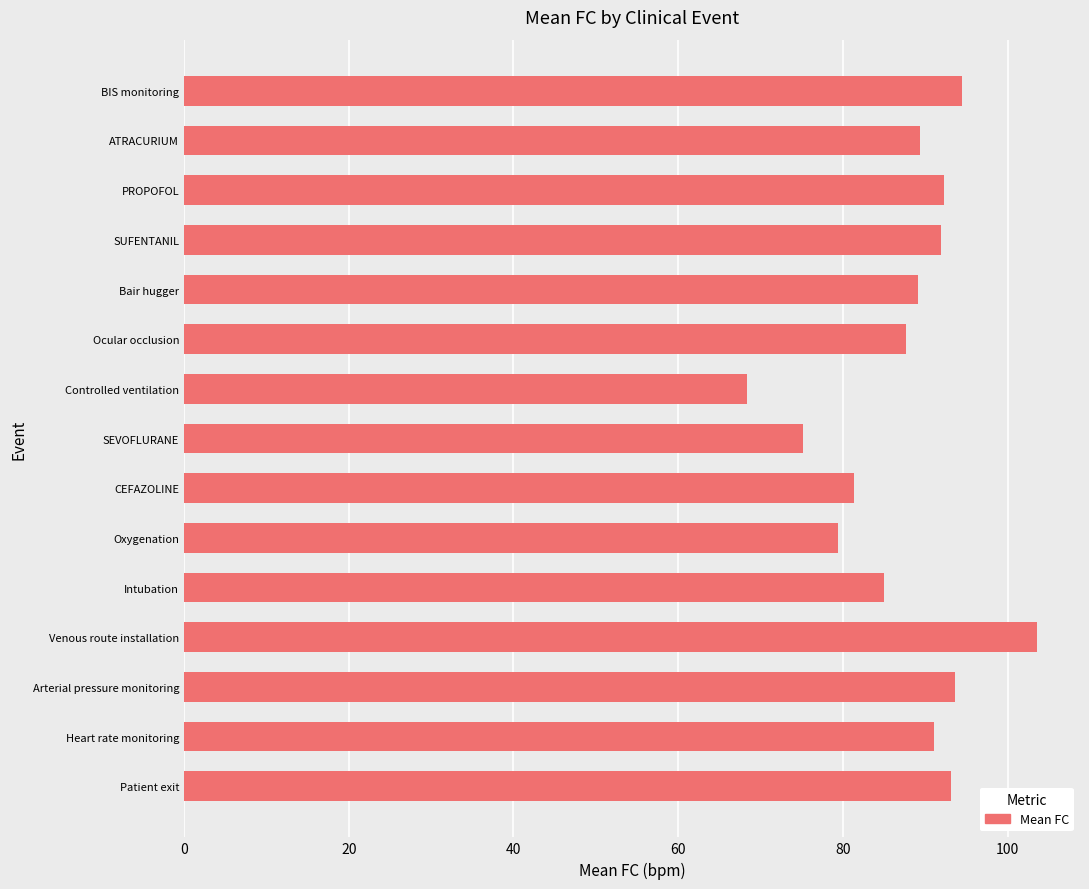

The value at Ocular occlusion is 87.7. True or false?

True